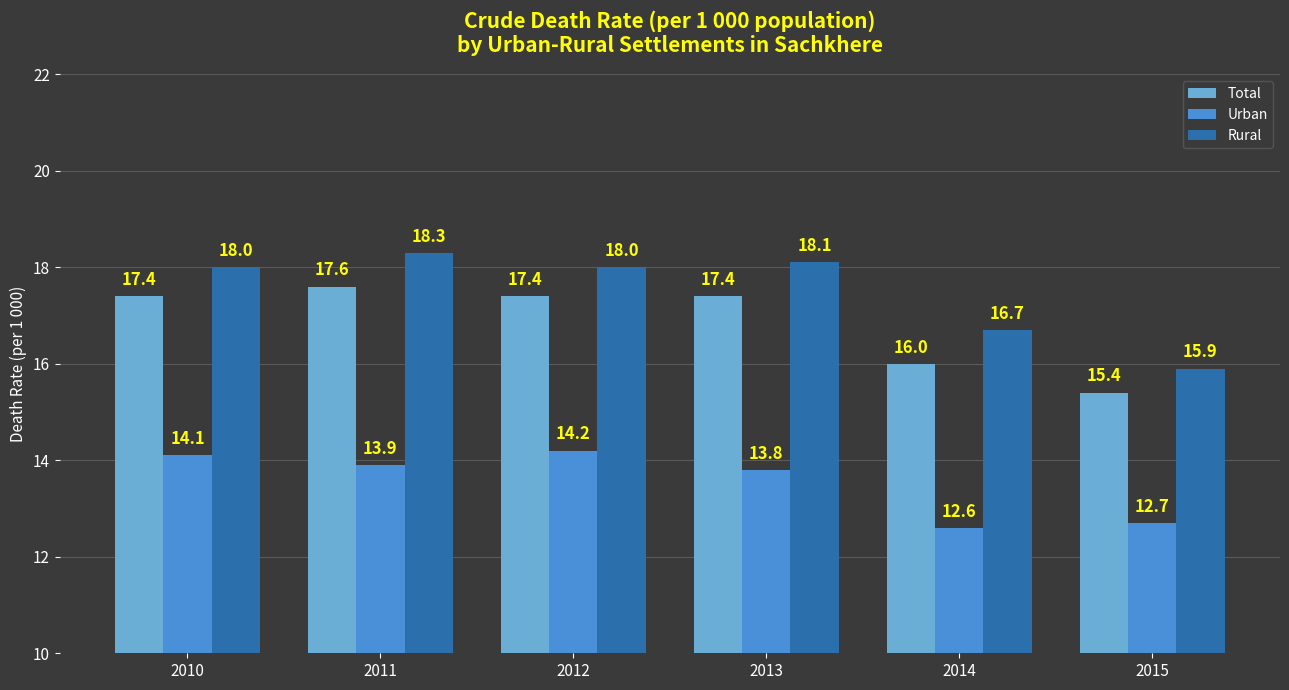

Is it true that Urban equals 7.6 at 2015?

False